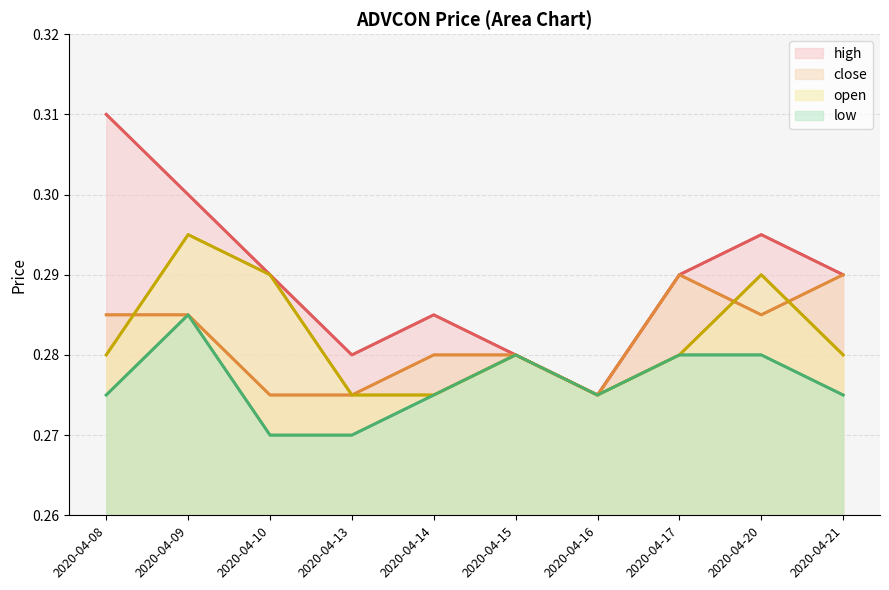

List the labels in order of close value, largest first.

2020-04-17, 2020-04-21, 2020-04-08, 2020-04-09, 2020-04-20, 2020-04-14, 2020-04-15, 2020-04-10, 2020-04-13, 2020-04-16